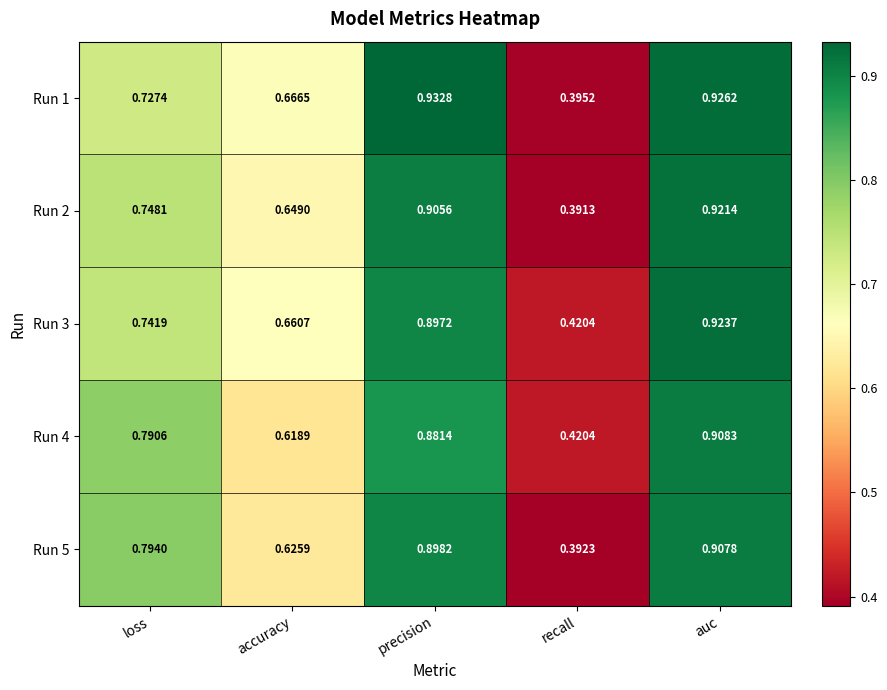

Count the number of data series in this chart.

5